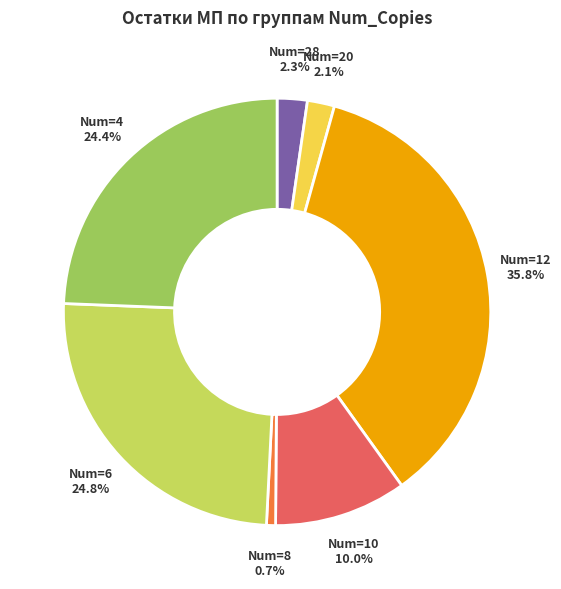

Is there any slice that represents more than half of the pie?

No